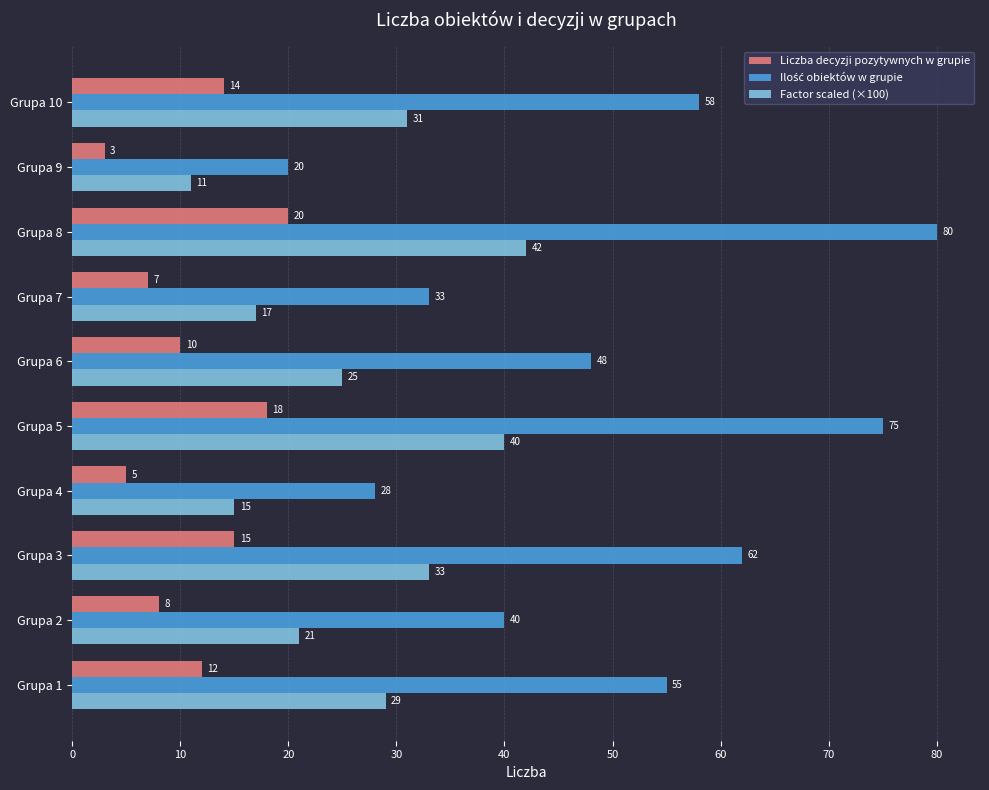

Read the Factor scaled (×100) value at Grupa 5, to the nearest 10.

40